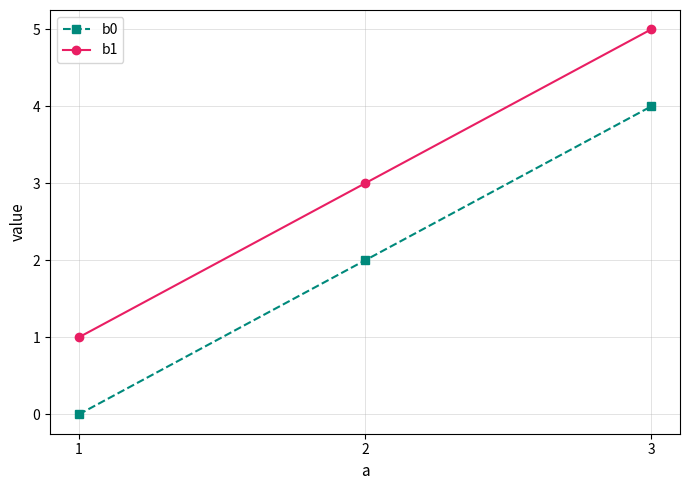

At which category does the chart reach its peak across all series?

3